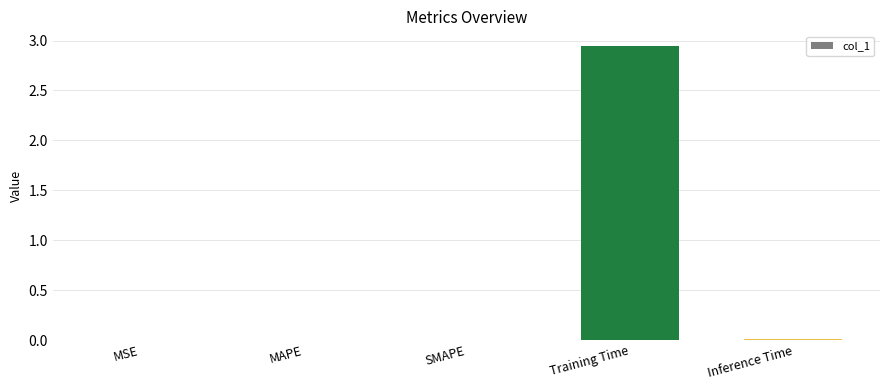

The chart shows a value of 0.0 at MSE. True or false?

True